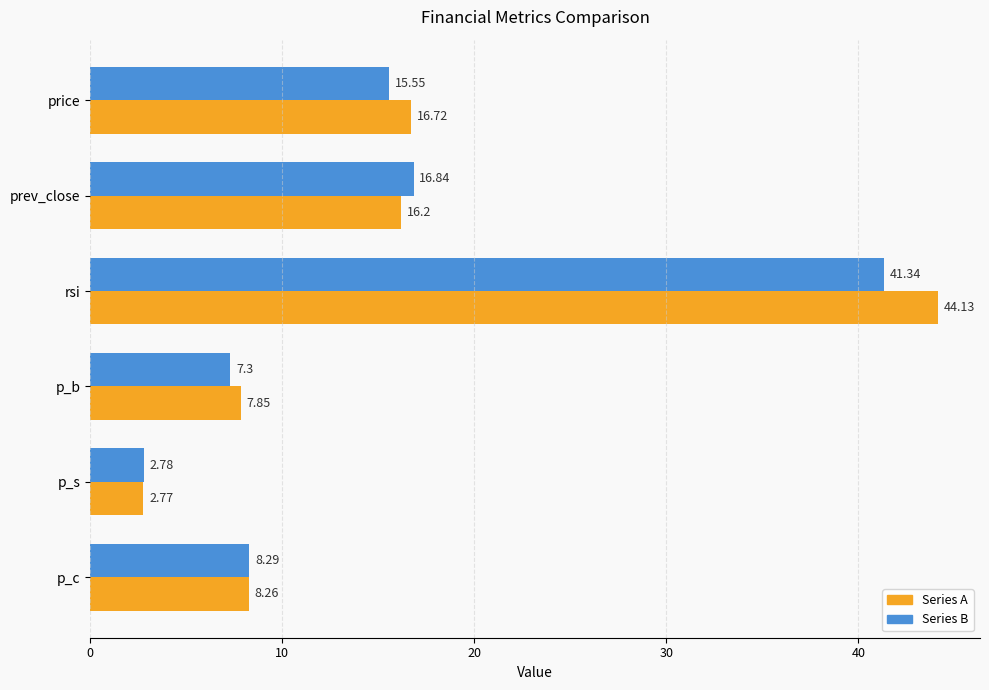

List the series in order of their overall mean, highest first.

Series A, Series B